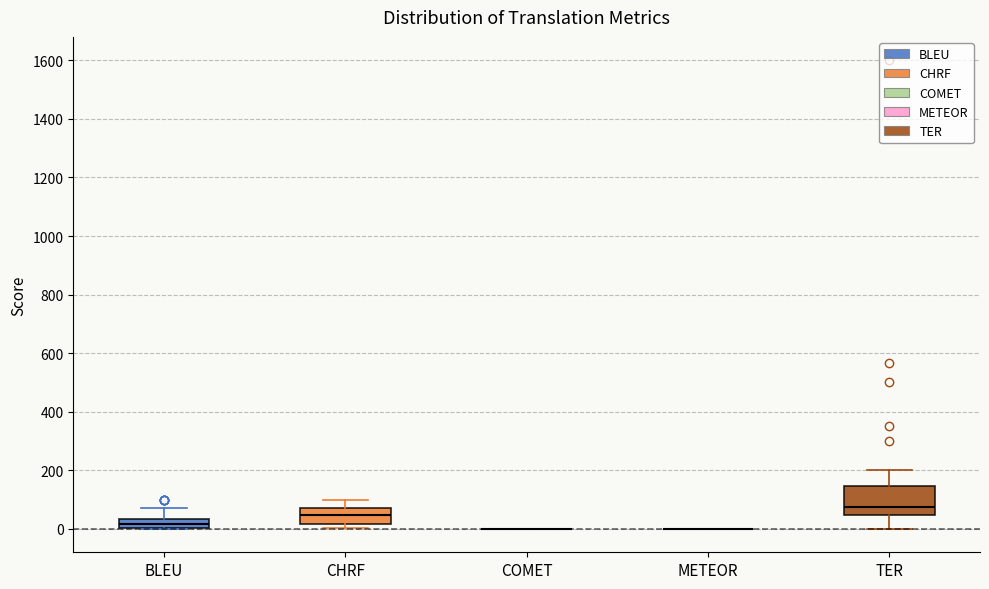

Where does the median line of the box for CHRF sit on the y-axis? The values are not printed on the chart, so give them approximately, as read against the axis.

40